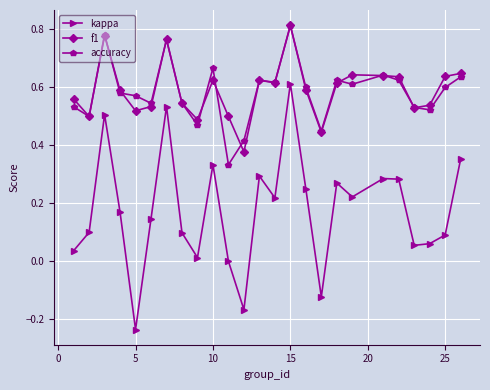

True or false: kappa has more than 1 points higher than both neighbors.

True